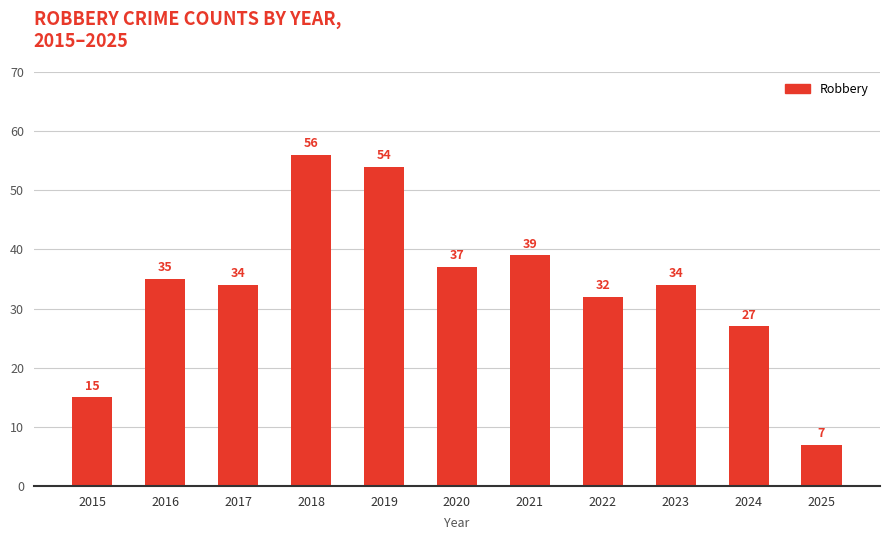

What is the sum of all values?

370